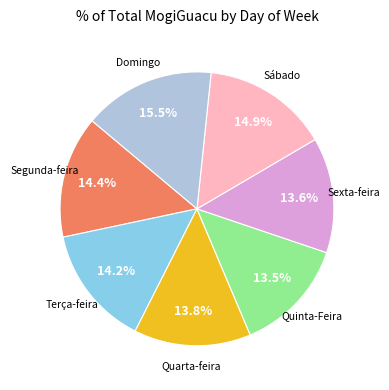

Is there a majority slice in this chart?

No